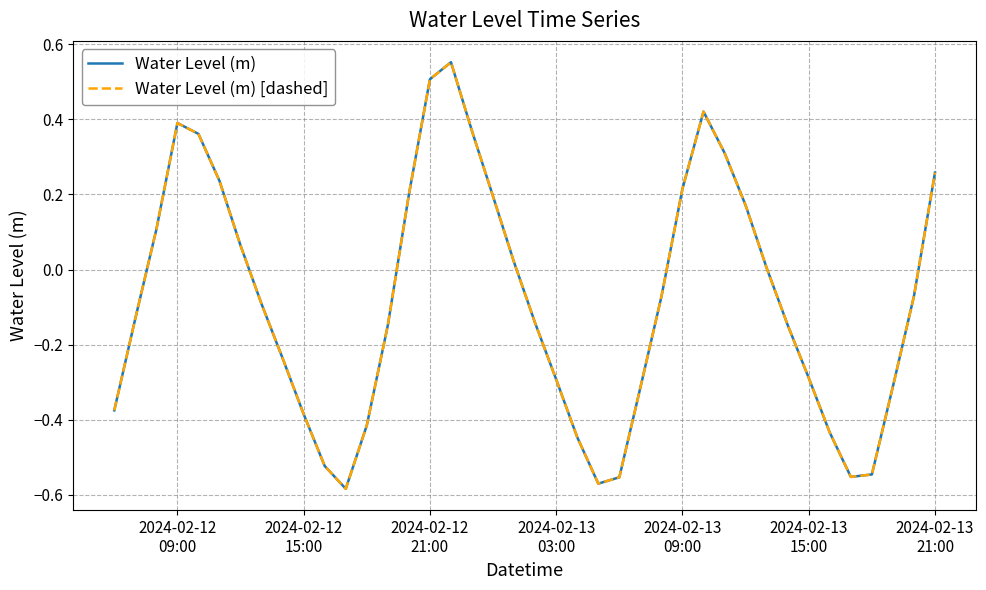

Is this an area chart (filled region under the line)?

No